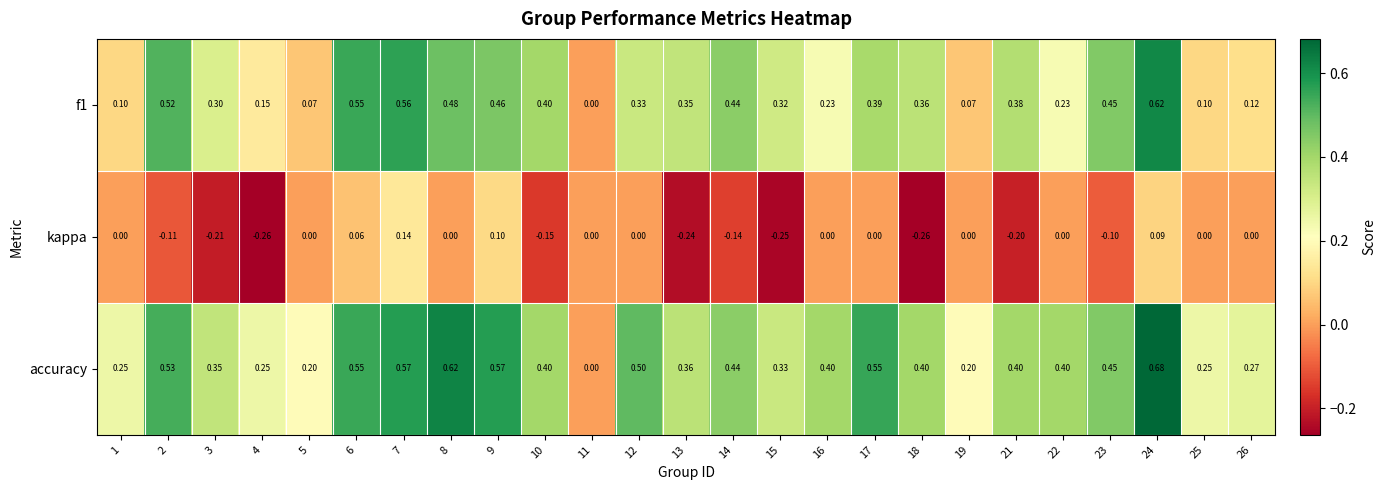

Which series changed the most between 5 and 16?

accuracy